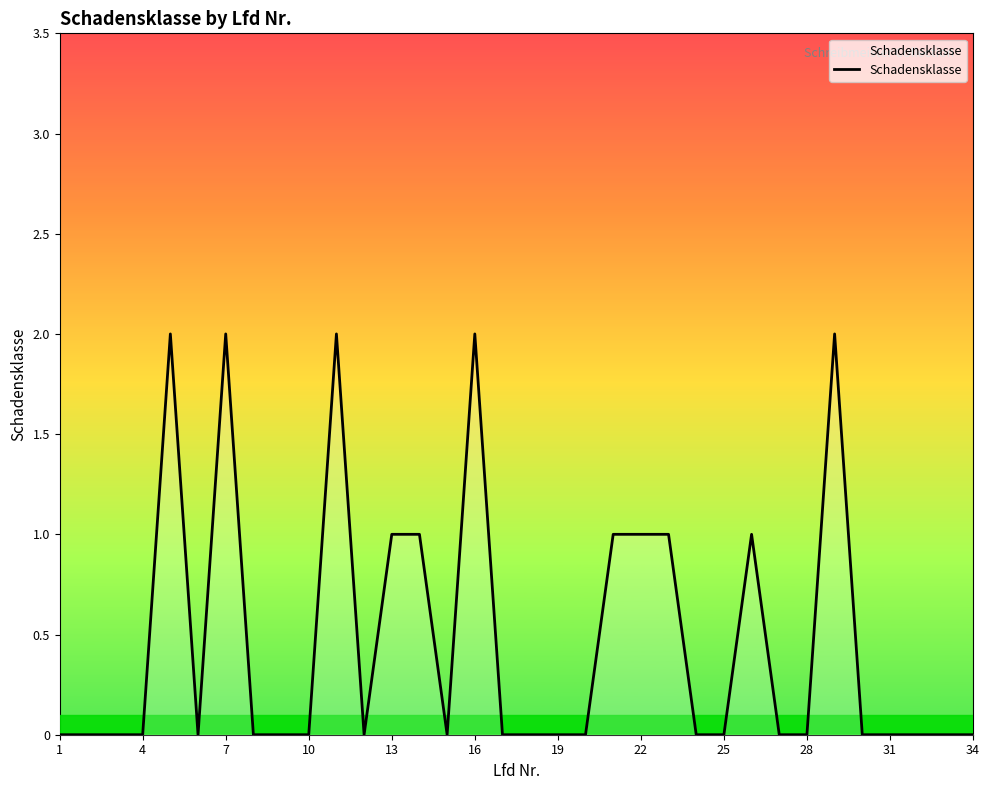

True or false: the data shows 1 at 10.

False